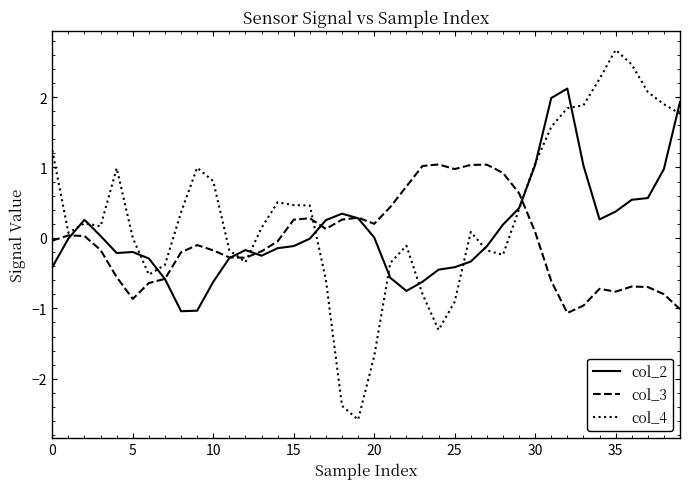

Which series has the largest total across all categories?

col_4